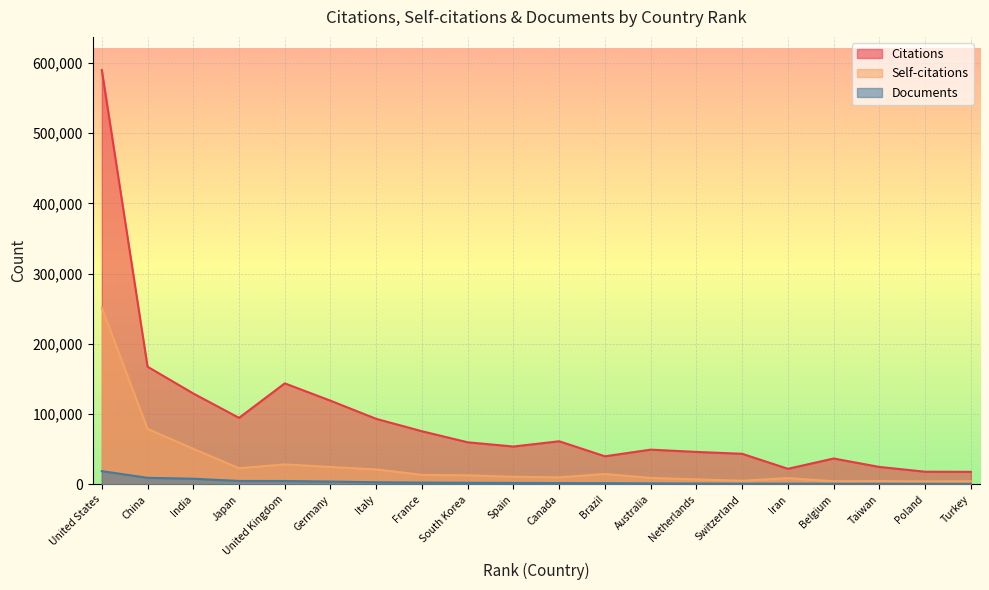

Is the value of Self-citations at Spain greater than the value of Documents at Netherlands?

Yes